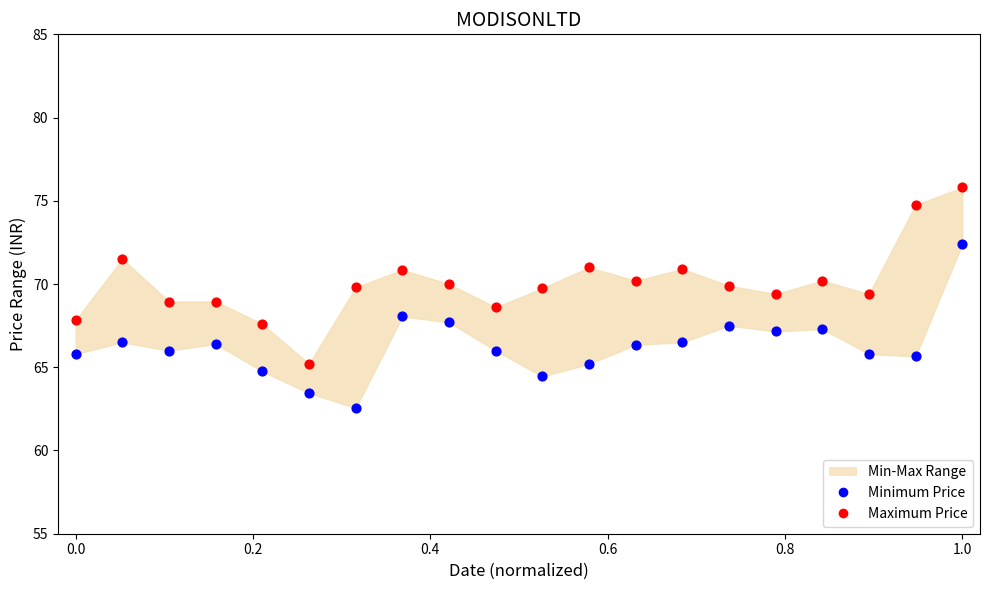

Which series reaches the maximum Y coordinate?

Maximum Price